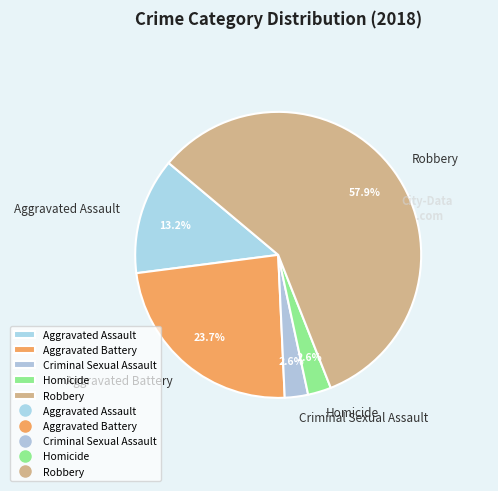

Combined, do Criminal Sexual Assault and Aggravated Assault account for over 50%?

No